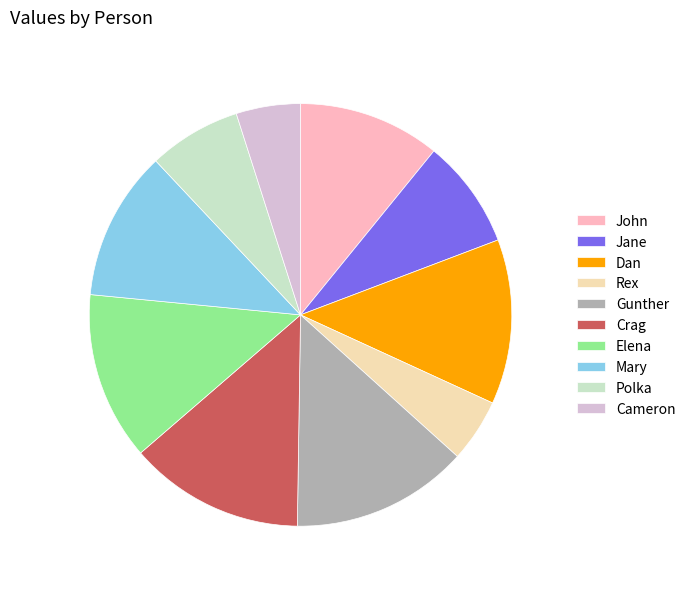

Is there any slice that represents more than half of the pie?

No